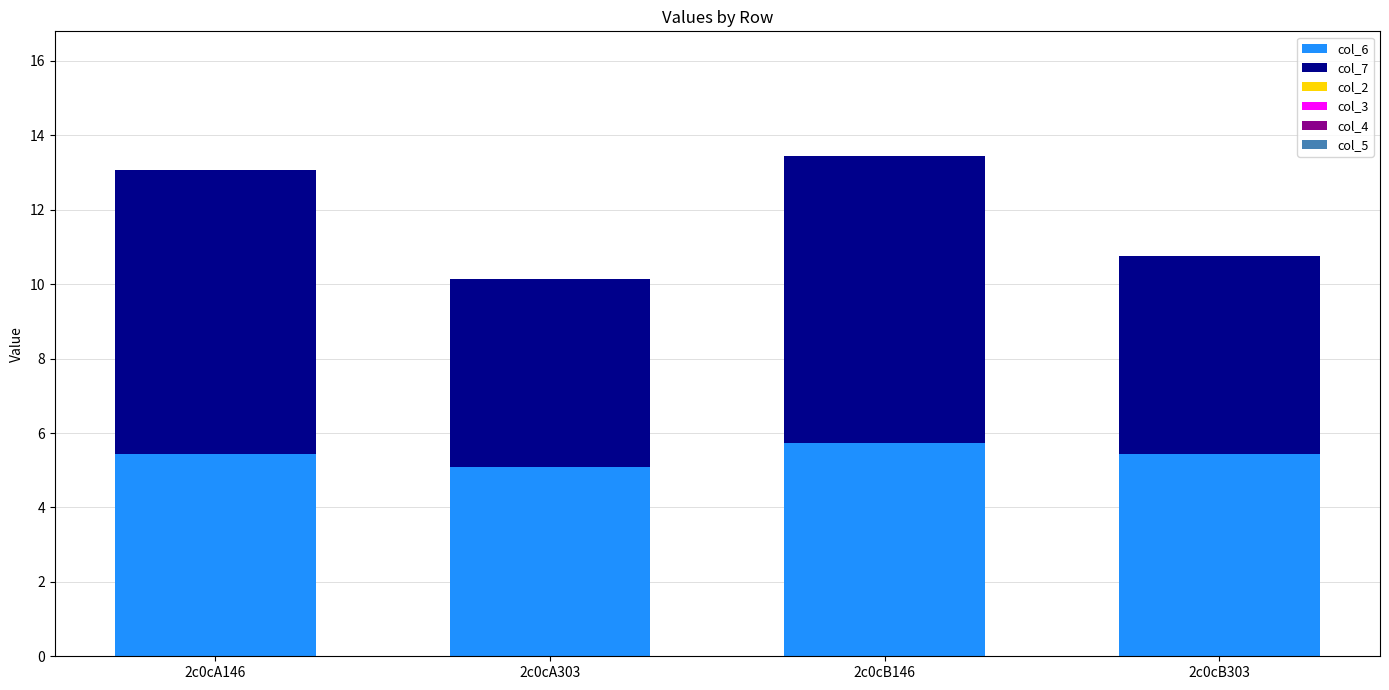

At which category is the sum across all series the highest?

2c0cB146